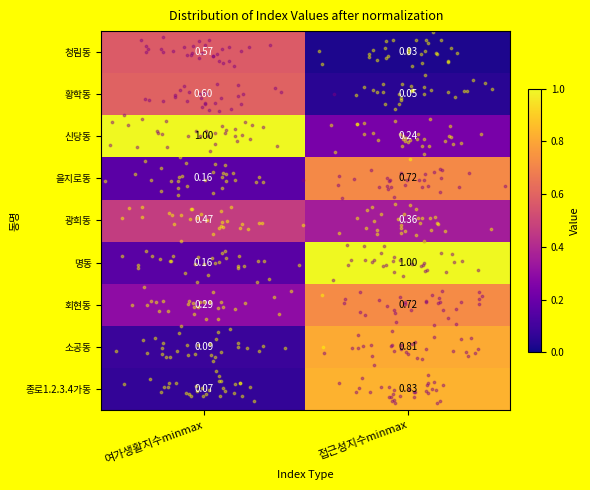

At which label does 광희동 reach its minimum?

접근성지수minmax